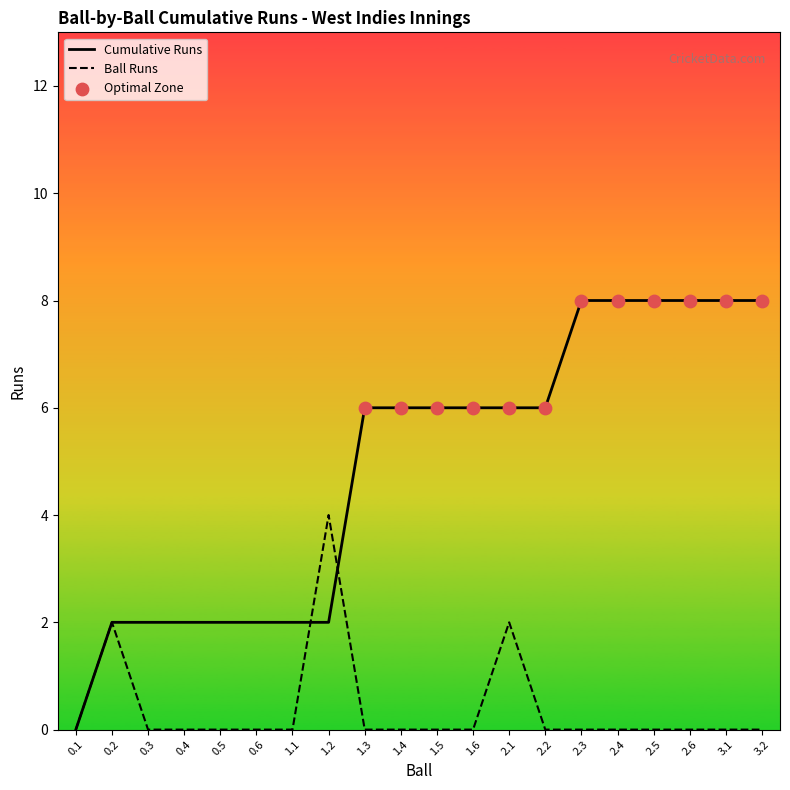

What is the difference between the highest and lowest values at 2.2?

6